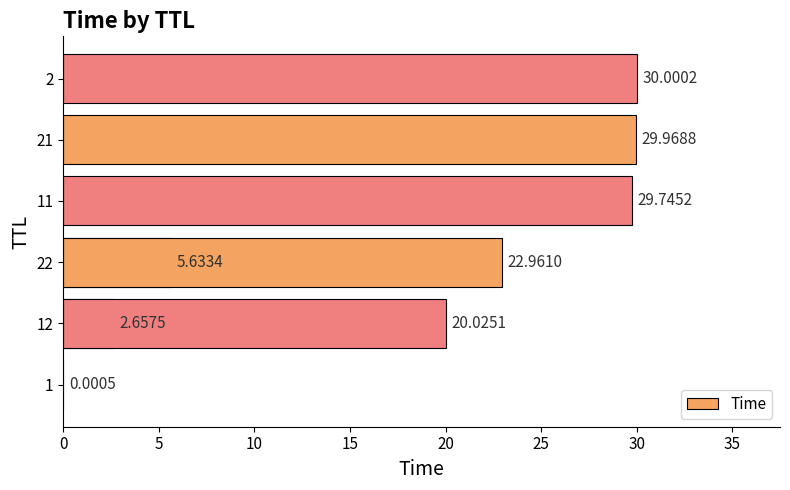

Is it true that the value at 2 is 18.2?

False